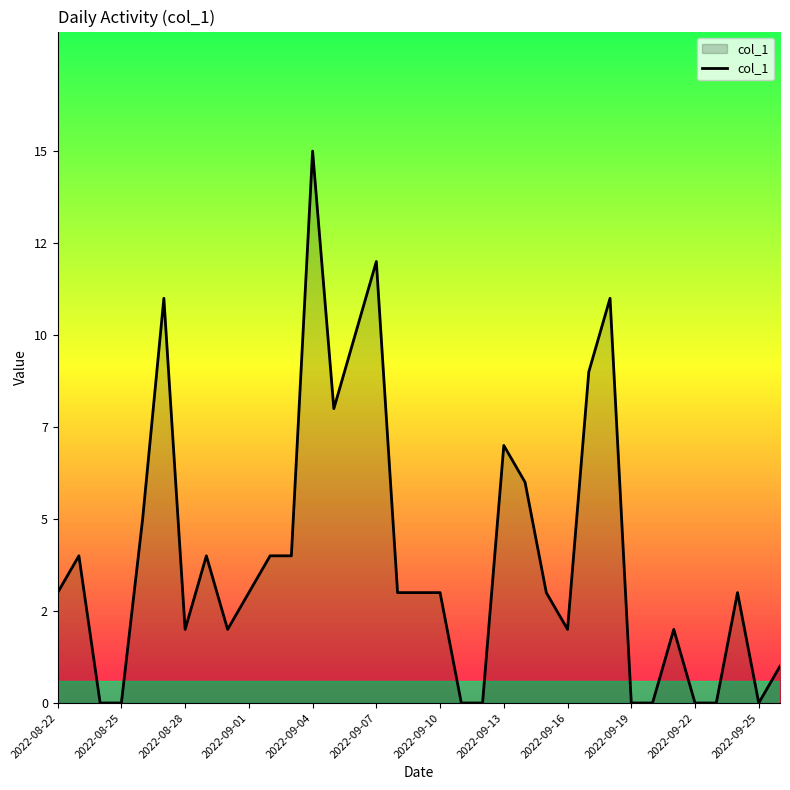

Which label corresponds to the largest value in the chart?

2022-09-04